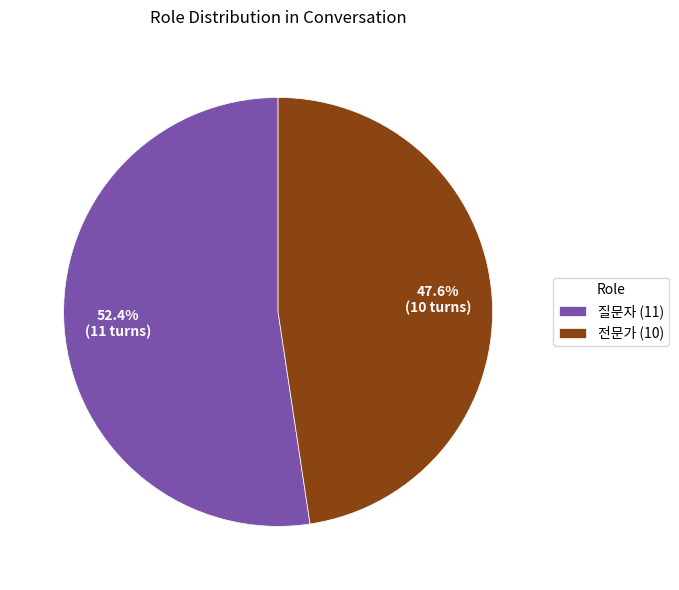

To the nearest percent, what is the average slice percentage?

50%